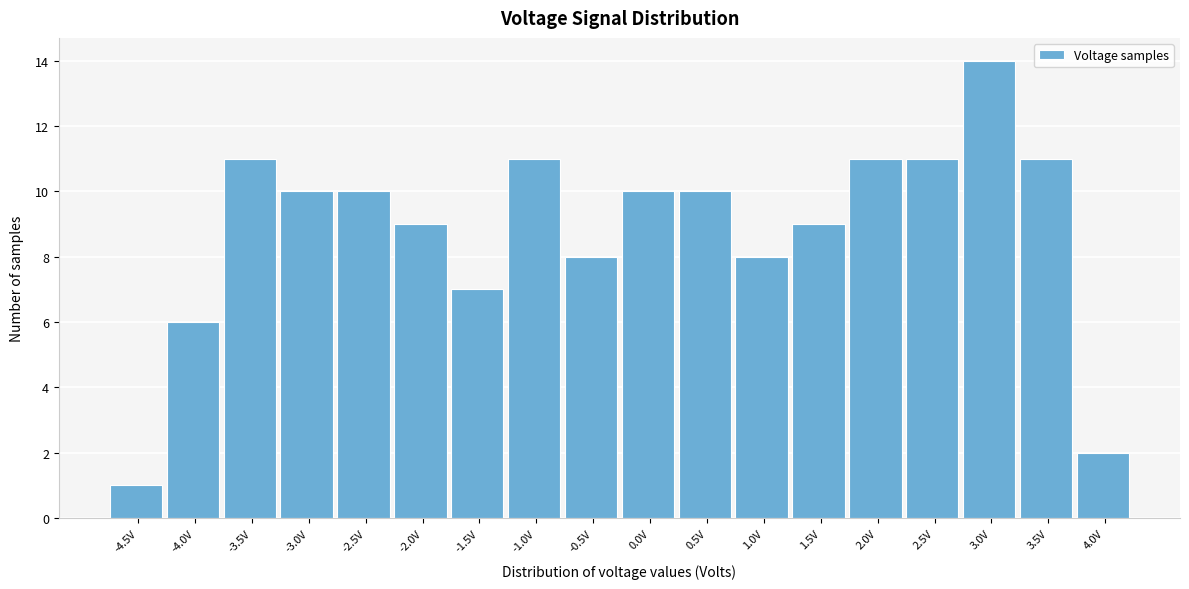

Reading right to left, extract all data points from this chart.

4.0V=2	3.5V=11	3.0V=14	2.5V=11	2.0V=11	1.5V=9	1.0V=8	0.5V=10	0.0V=10	-0.5V=8	-1.0V=11	-1.5V=7	-2.0V=9	-2.5V=10	-3.0V=10	-3.5V=11	-4.0V=6	-4.5V=1